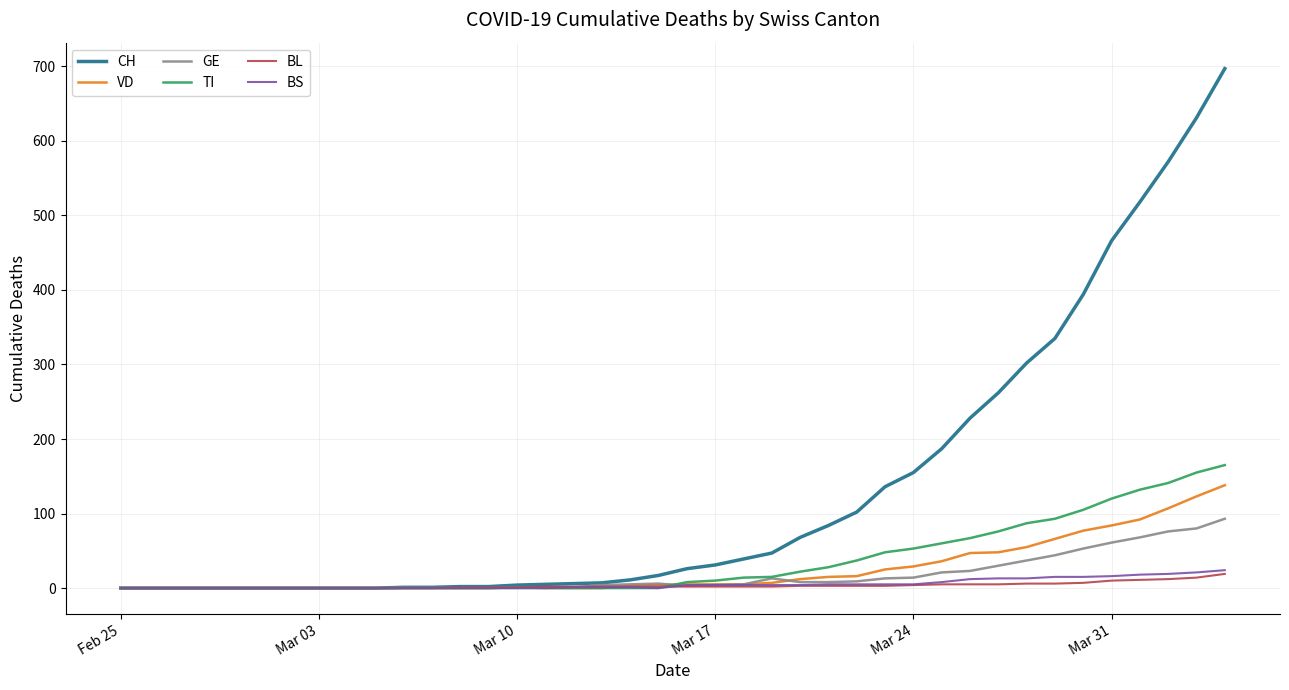

Which series has the widest spread of values?

CH